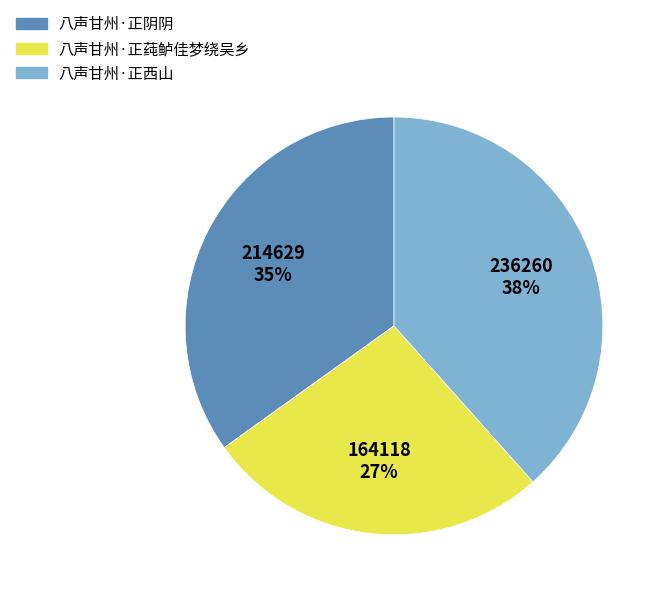

Between 八声甘州·正莼鲈佳梦绕吴乡 and 八声甘州·正阴阴, which is larger?

八声甘州·正阴阴